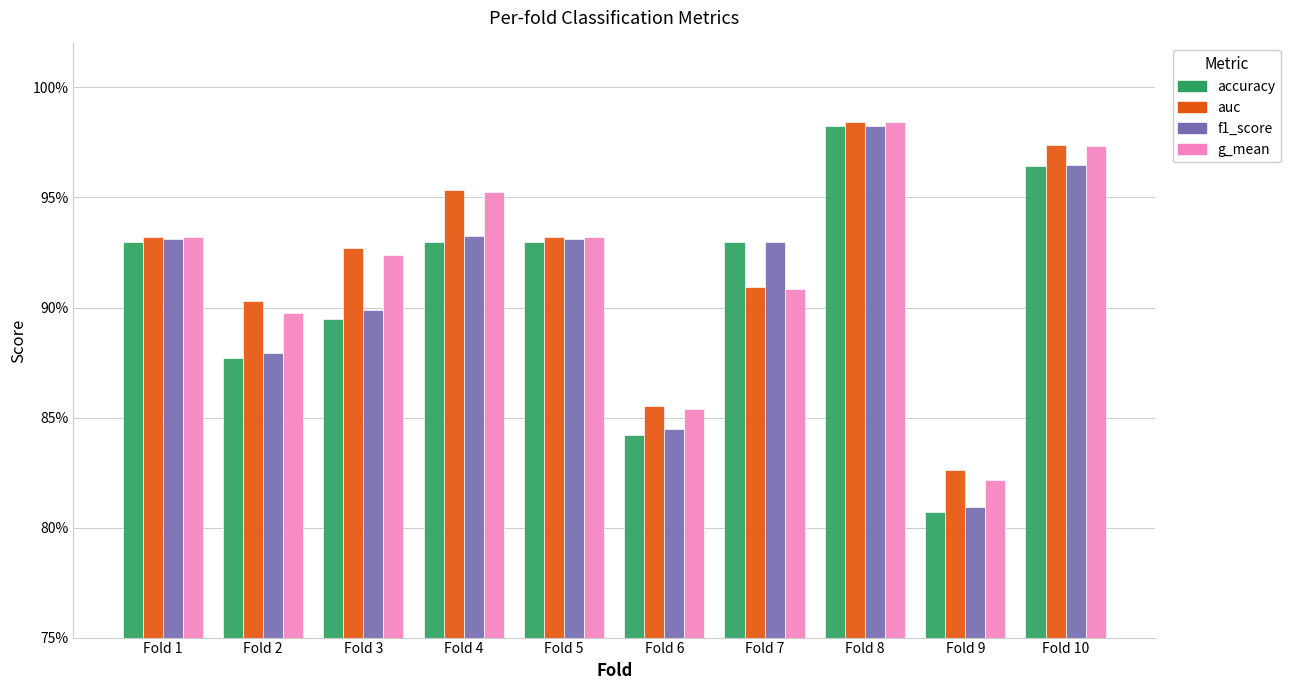

What is the difference between the maximum and second lowest values in the auc series?

0.1